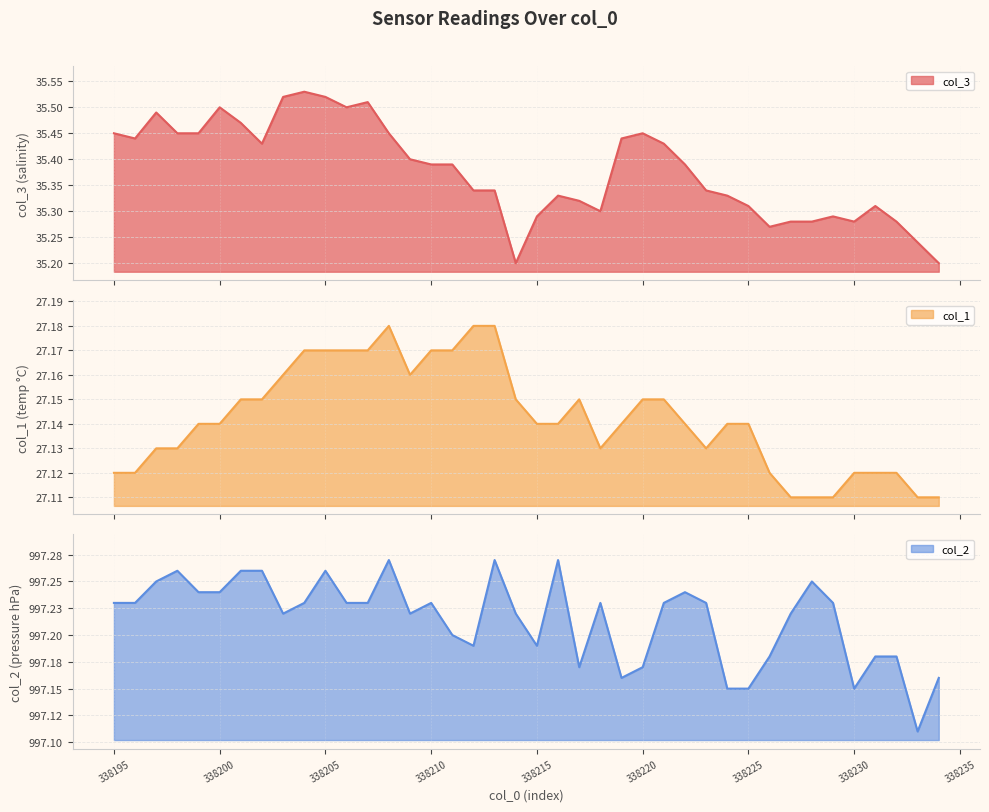

What is the difference between the maximum and minimum values in the col_2 series?

0.2